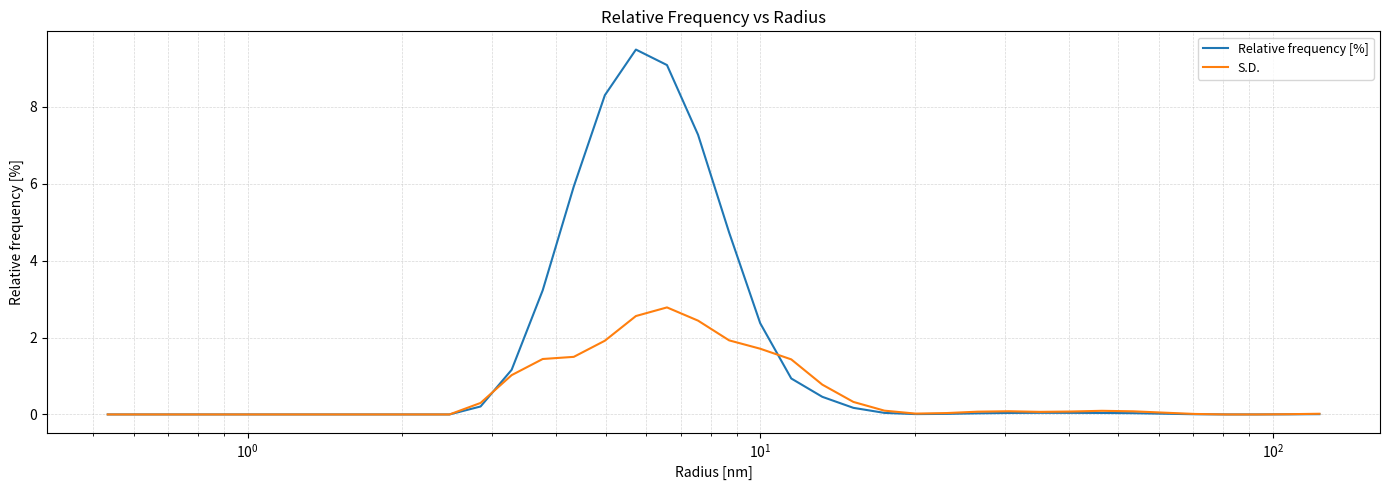

What is the difference between the second highest and second lowest values in the Relative frequency [%] series?

9.1